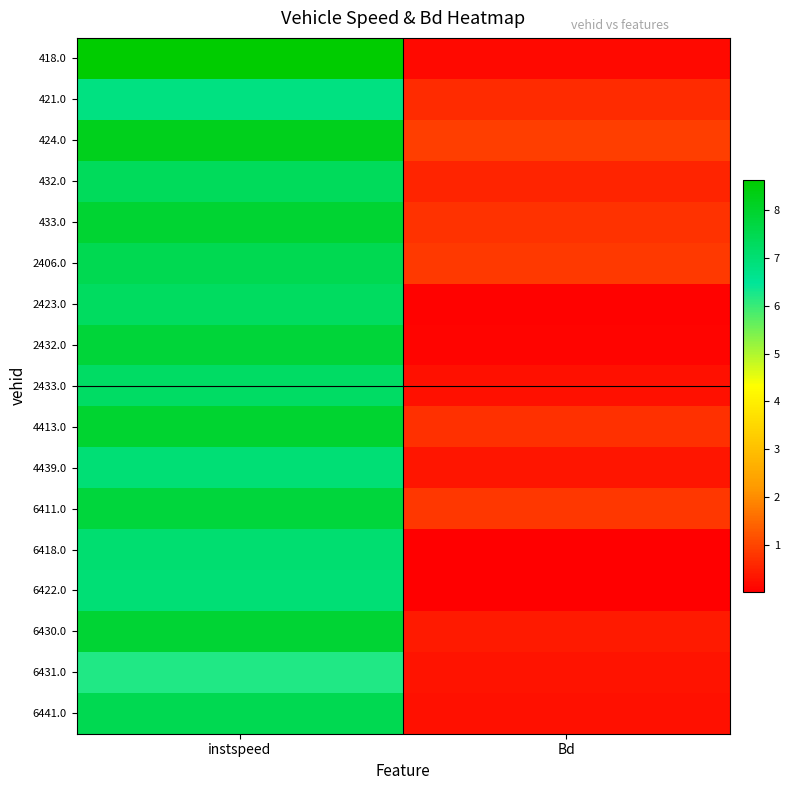

At Bd, list the series in order from largest to smallest.

424.0, 2406.0, 6411.0, 433.0, 4413.0, 421.0, 432.0, 6430.0, 4439.0, 6431.0, 2433.0, 6441.0, 418.0, 2432.0, 2423.0, 6418.0, 6422.0